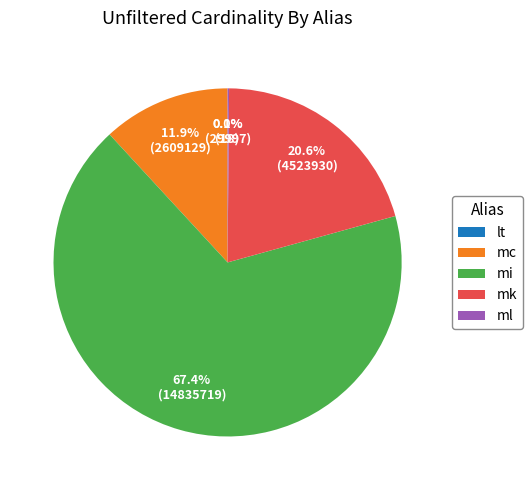

What percentage is the mk slice, to the nearest percent?

21%